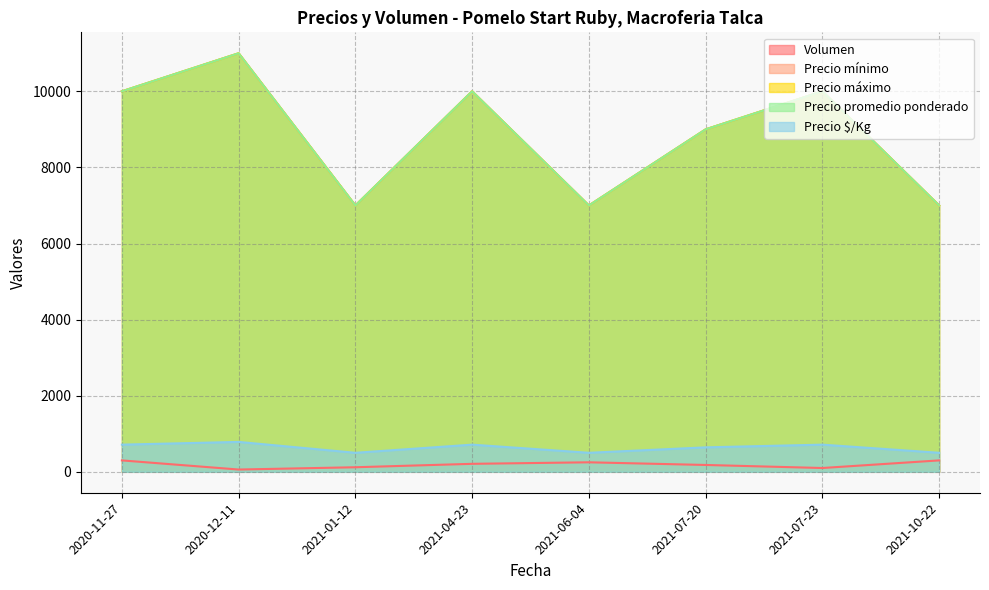

What are all the series names shown in the legend?

Volumen, Precio mínimo, Precio máximo, Precio promedio ponderado, Precio $/Kg